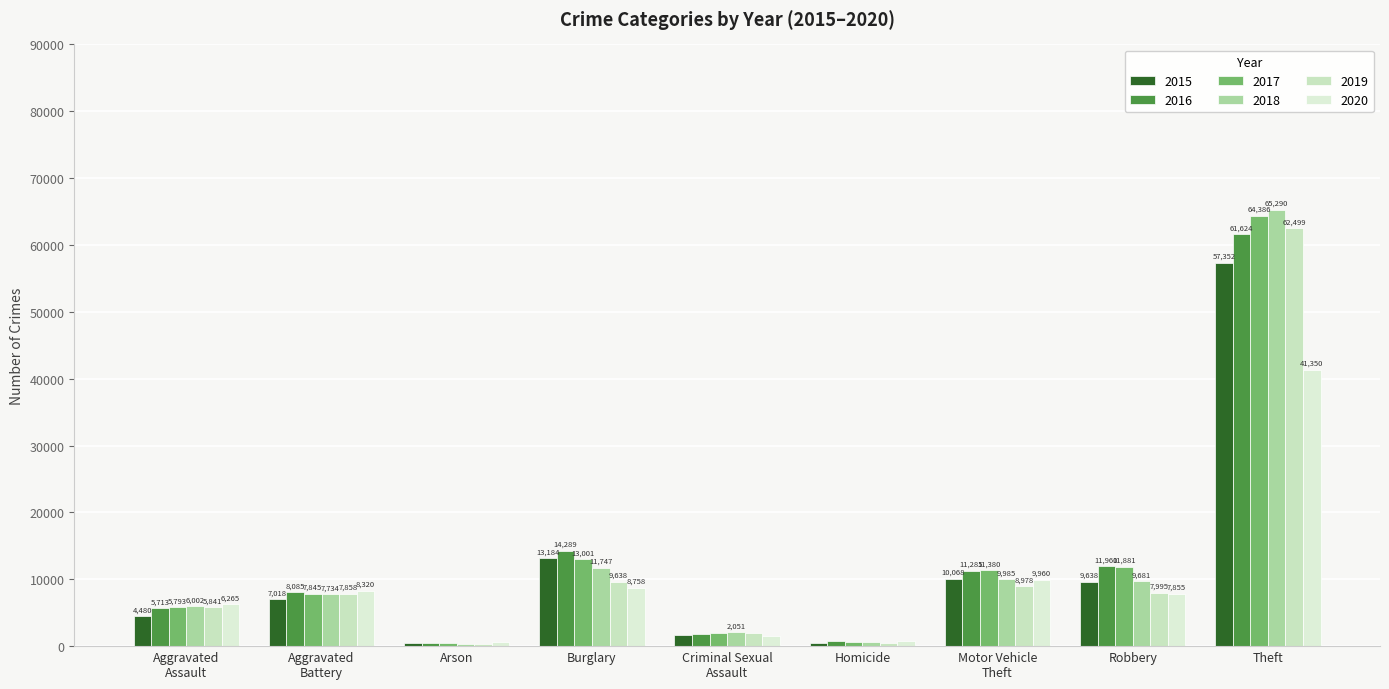

What is the smallest value displayed?

373